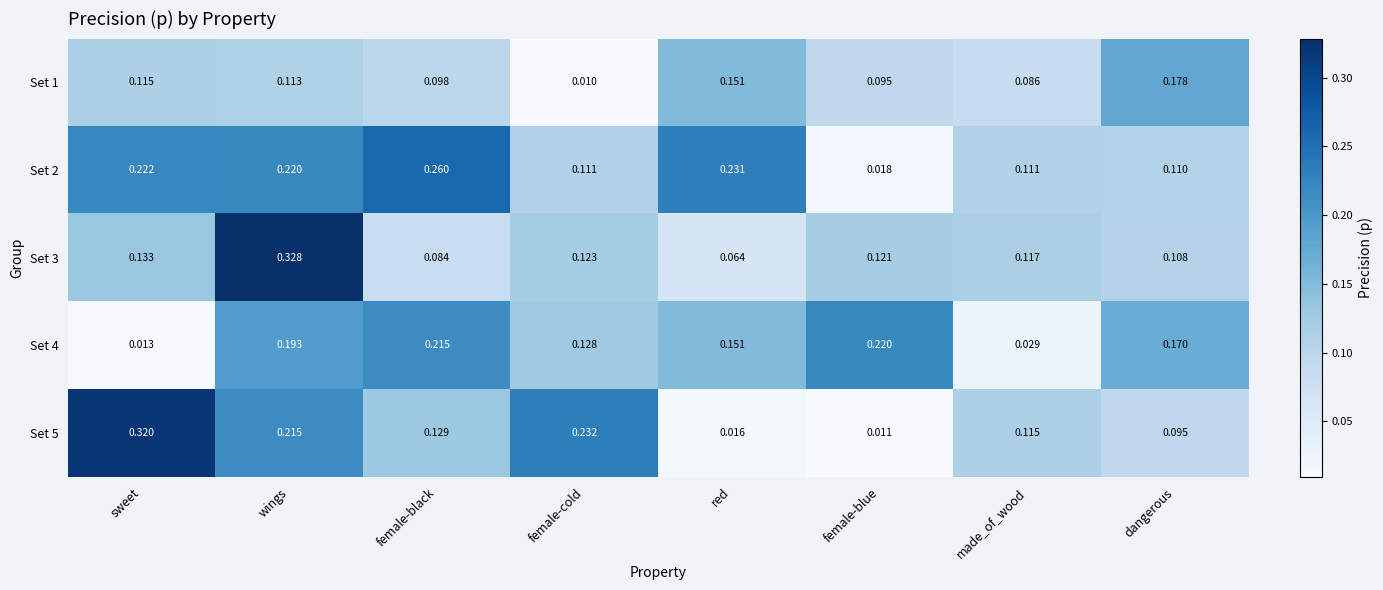

Which series has the largest total across all categories?

Set 2